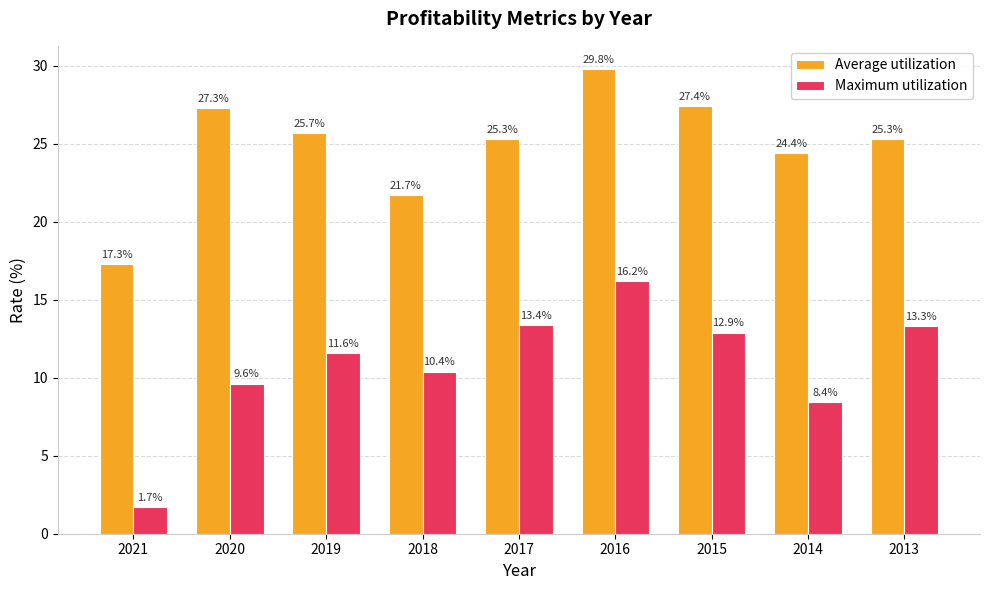

Count the number of data series in this chart.

2